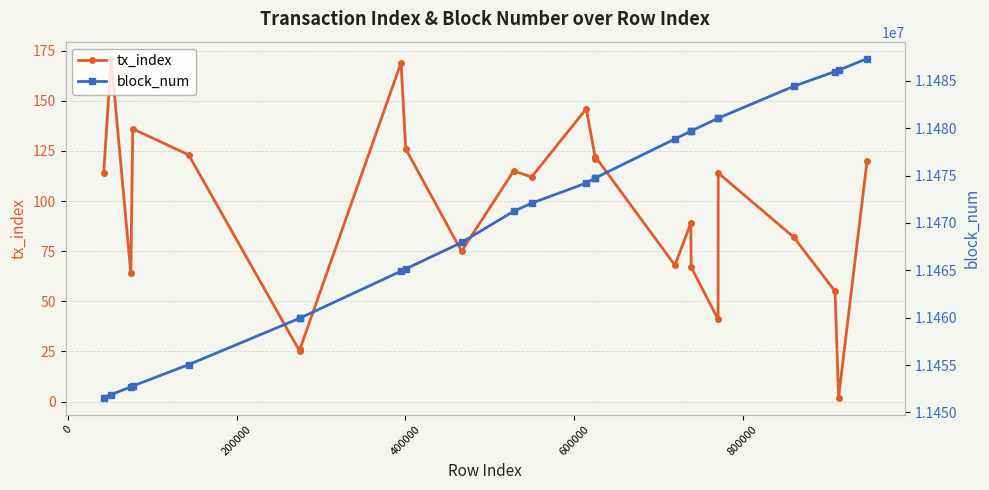

True or false: tx_index and block_num intersect in this chart.

False